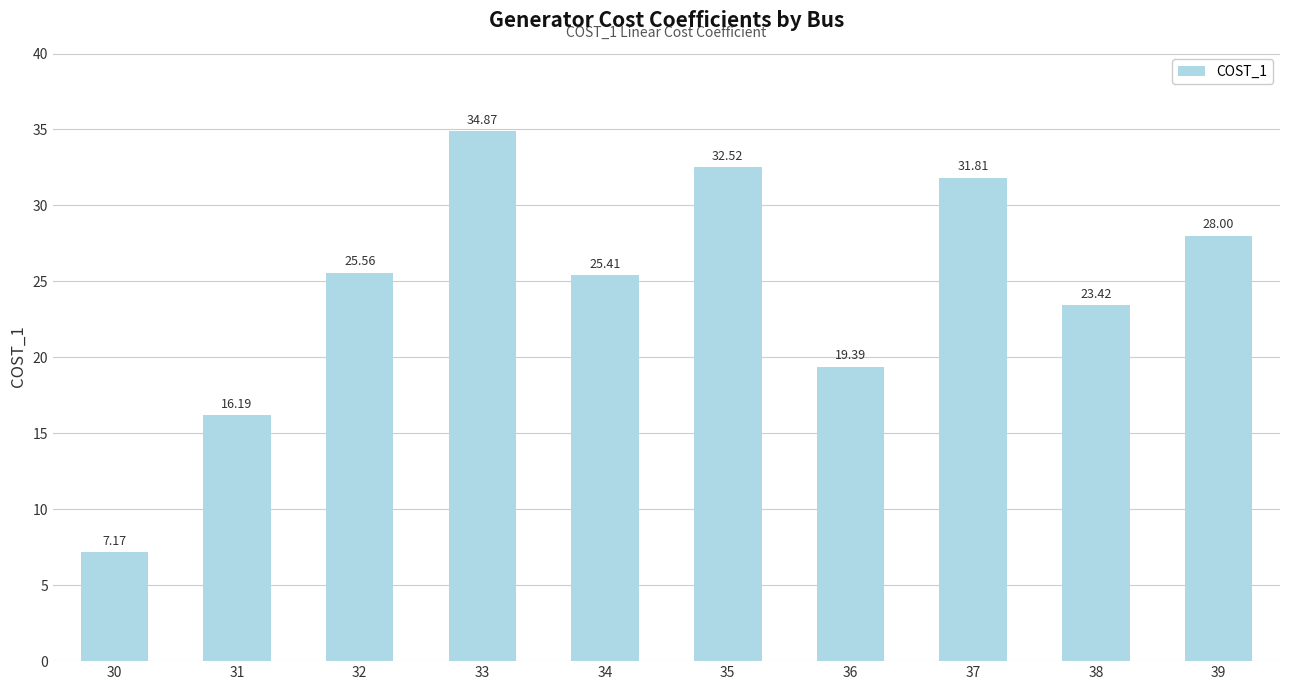

Which label corresponds to the smallest value in the chart?

30